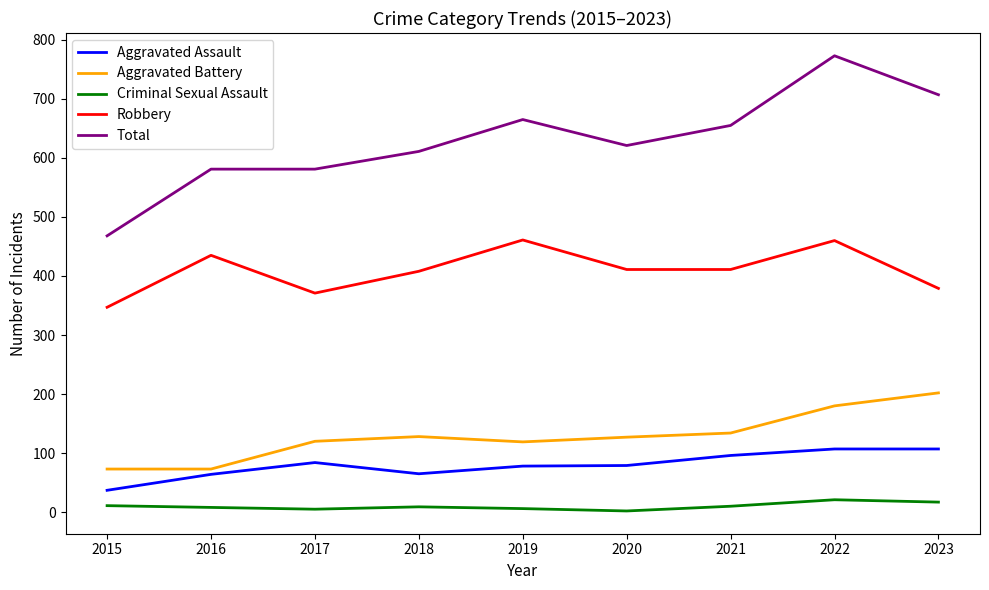

At which category does the chart reach its peak across all series?

2022